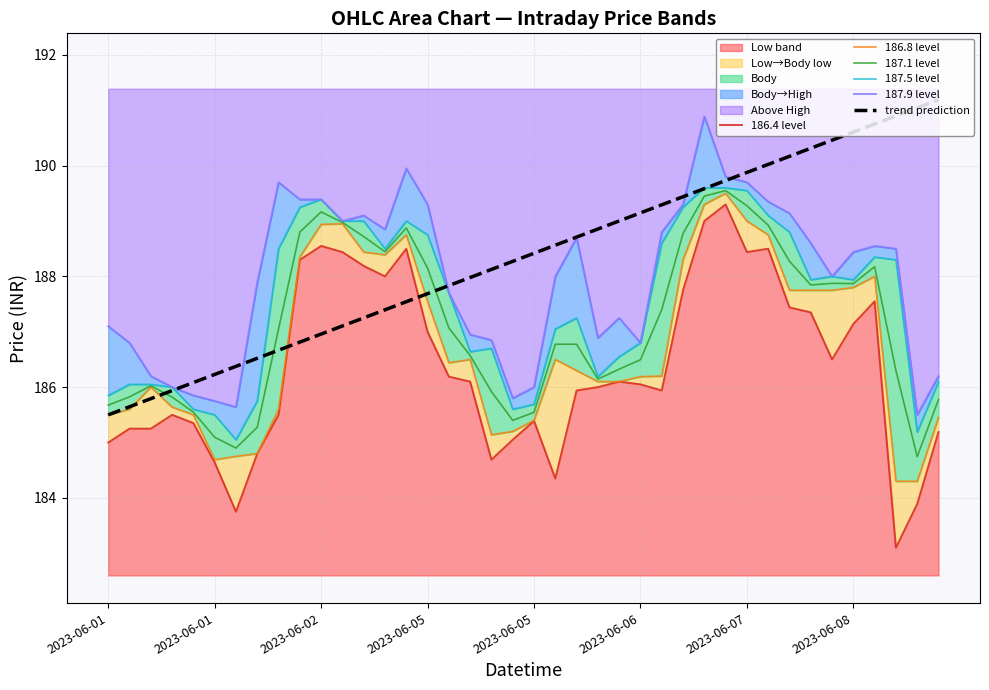

Is the value of 186.8 level at 29 greater than the value of 187.9 level at 19?

Yes